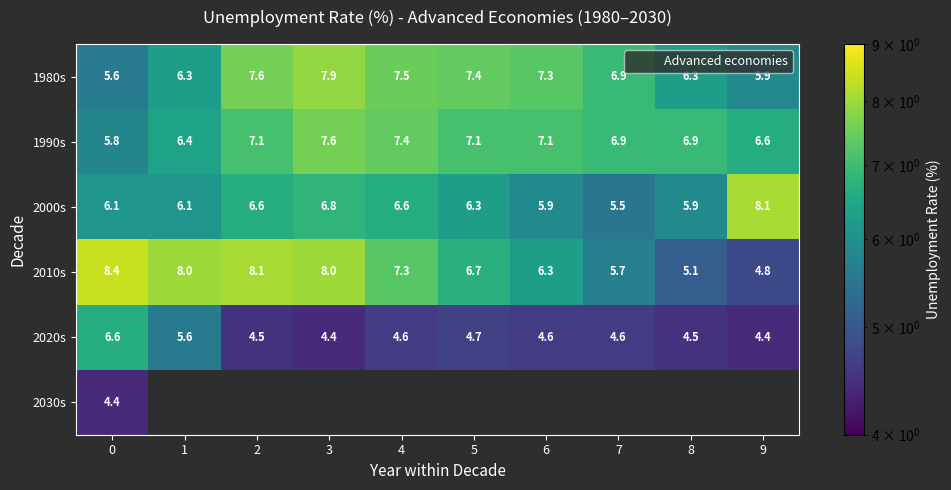

What is the difference between the 2010s values at 7 and 3?

2.3